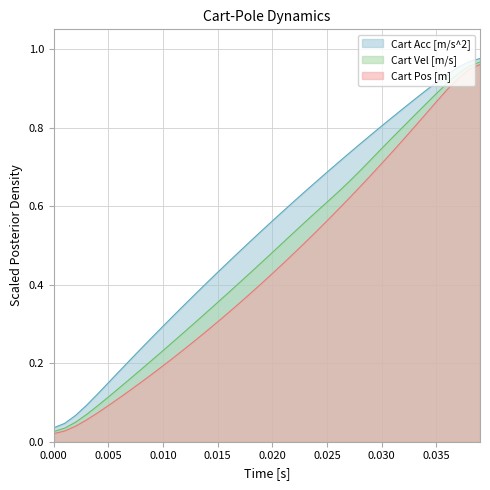

True or false: Cart Pos [m] has more than 1 interior local peaks.

False